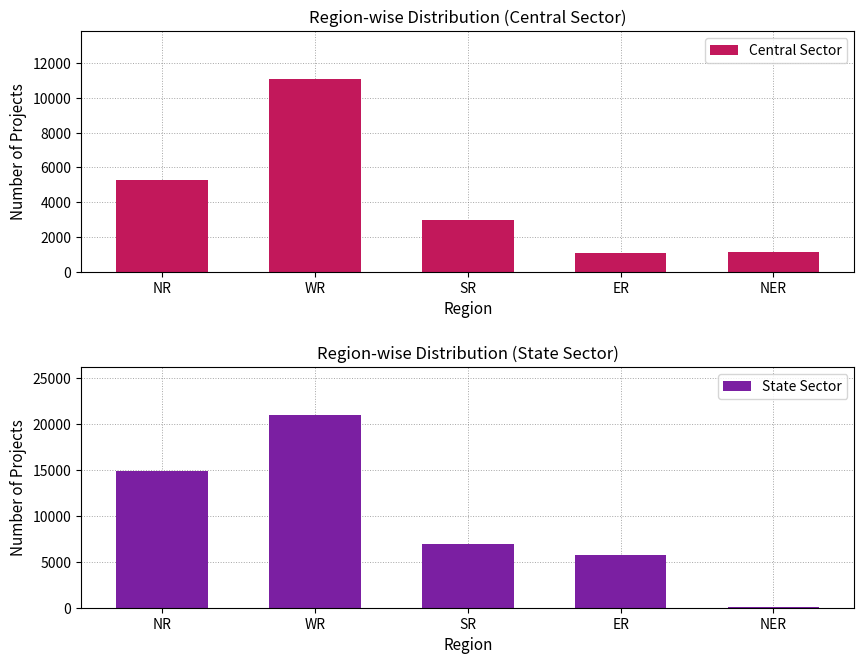

What is the sum of the State Sector values at ER and NR?

20669